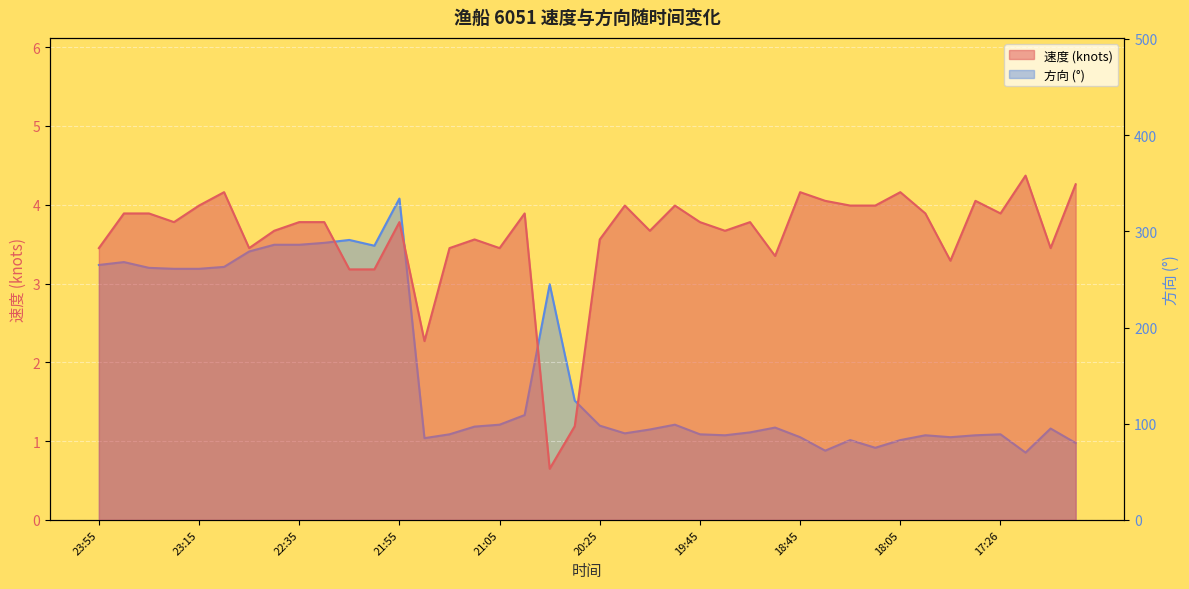

Which category has the highest value in the 速度 series?

17:15